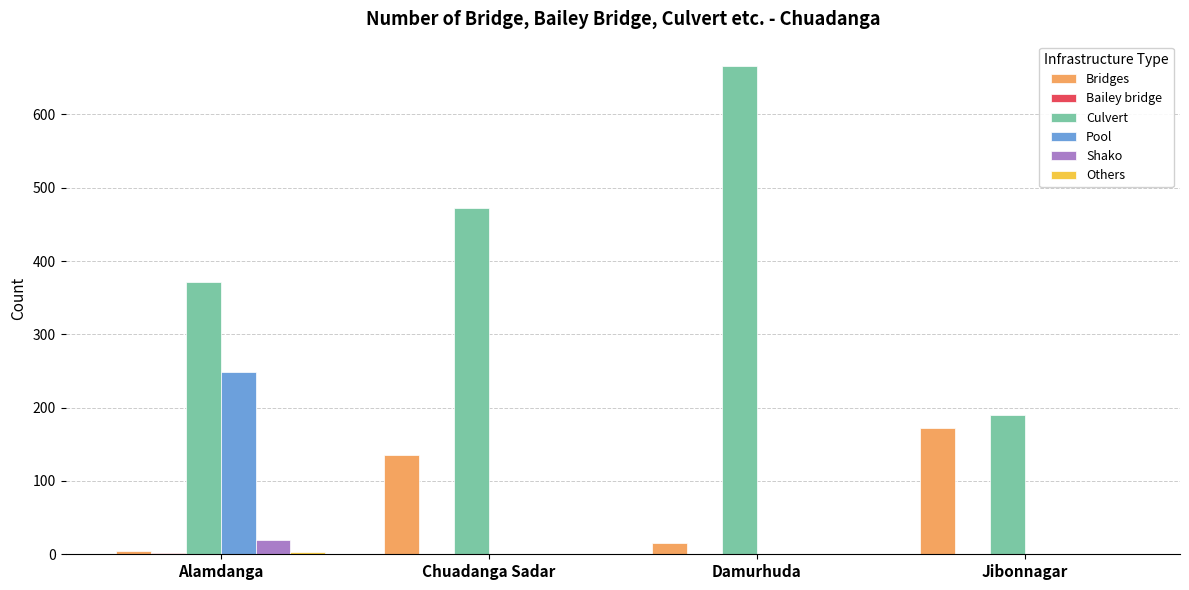

Which category has the highest value in the Culvert series?

Damurhuda